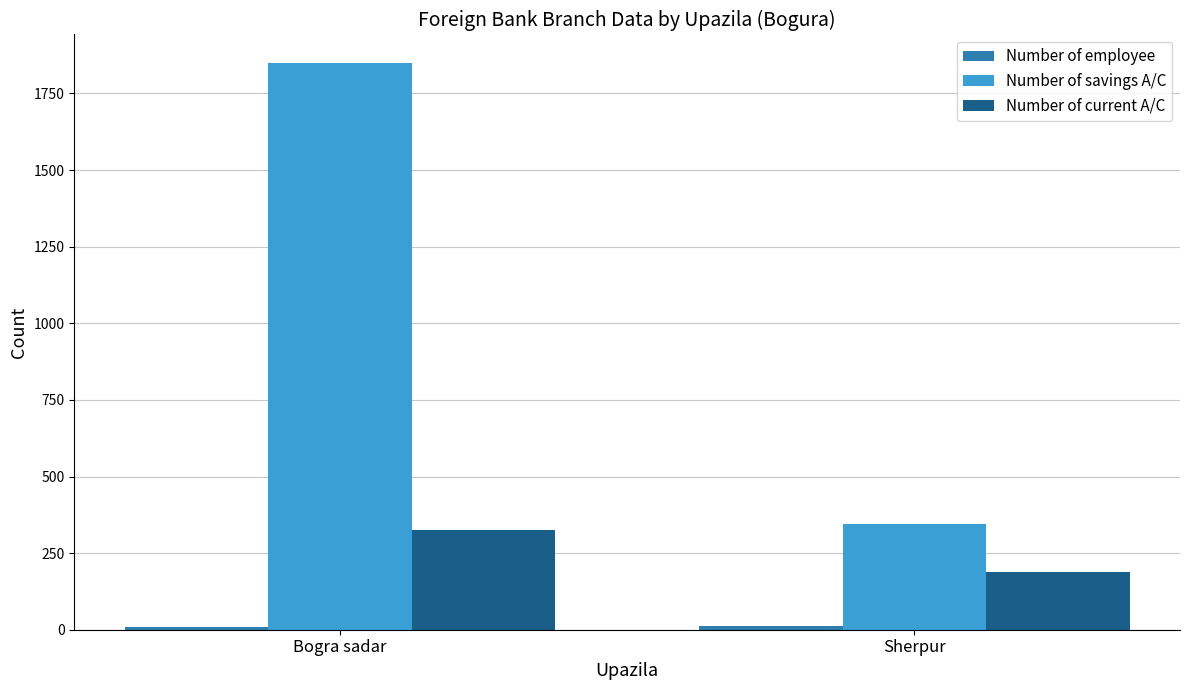

Which series has the widest spread of values?

Number of savings A/C